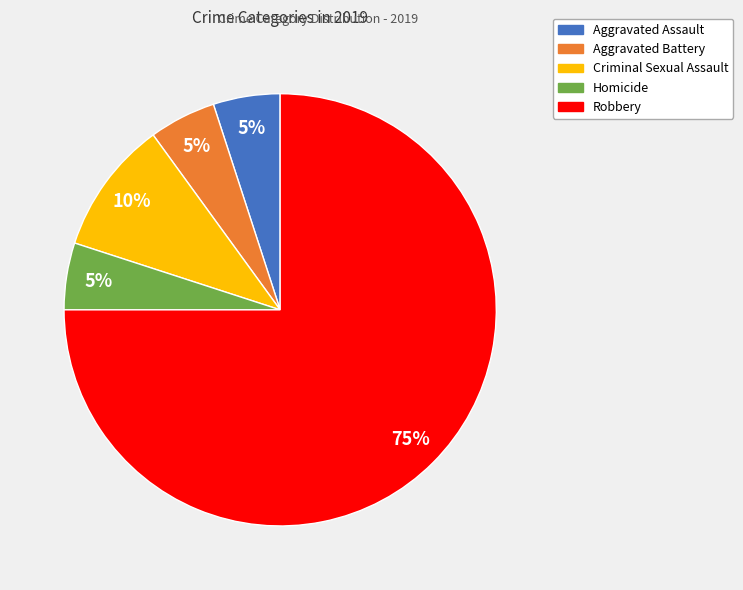

Count the number of slices in the pie.

5